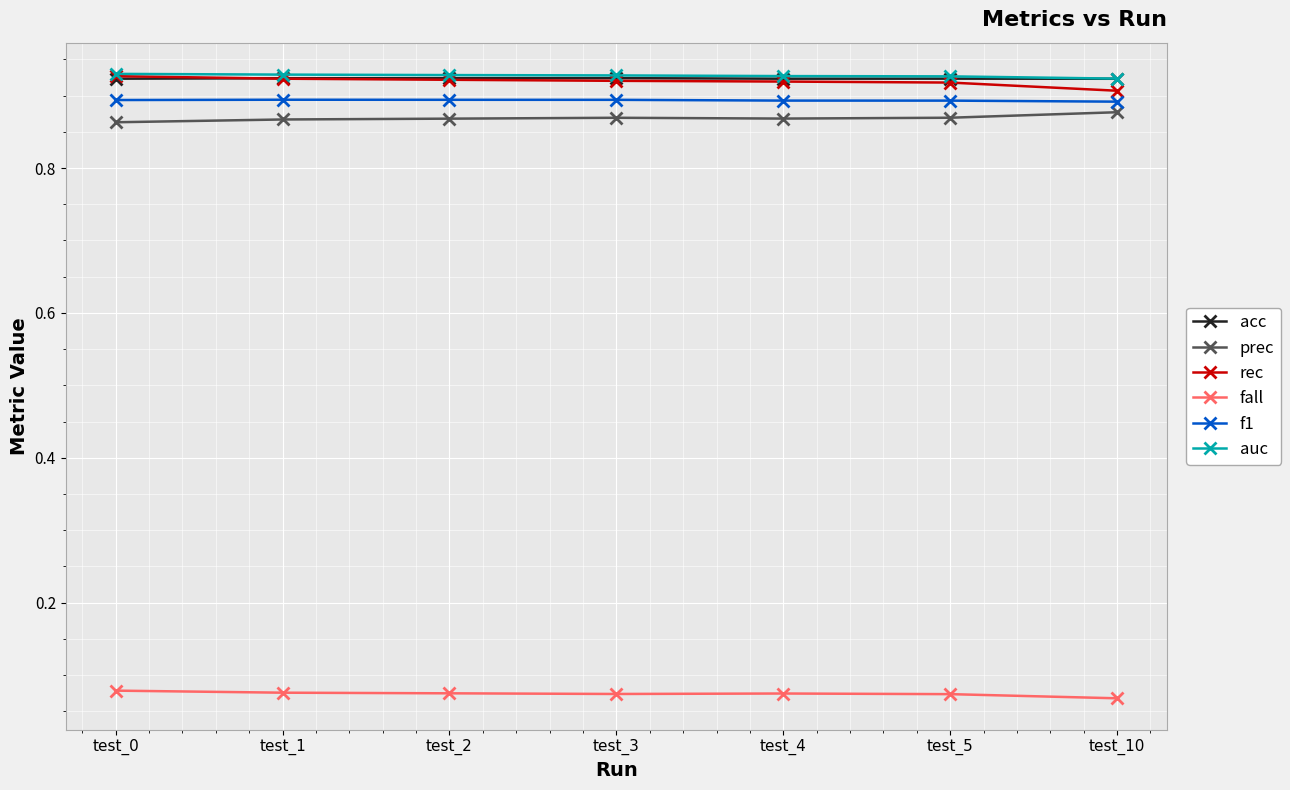

Count the prec values in the range 0 to 1.

7